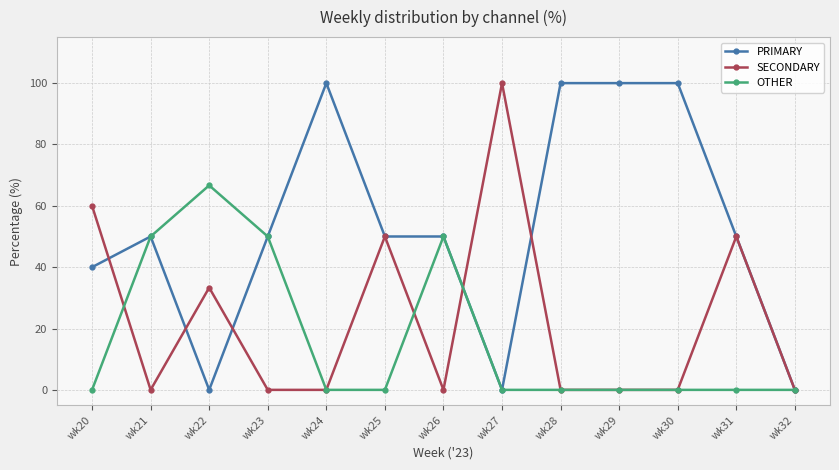

What is the difference between the second highest and minimum values in the PRIMARY series?

100.0